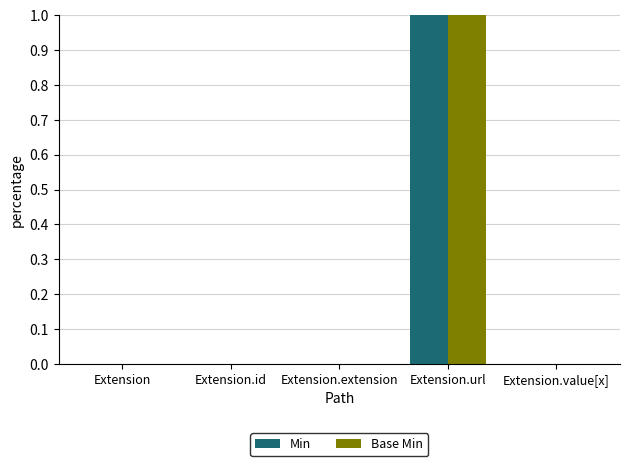

Is it true that Base Min equals 0 at Extension?

True